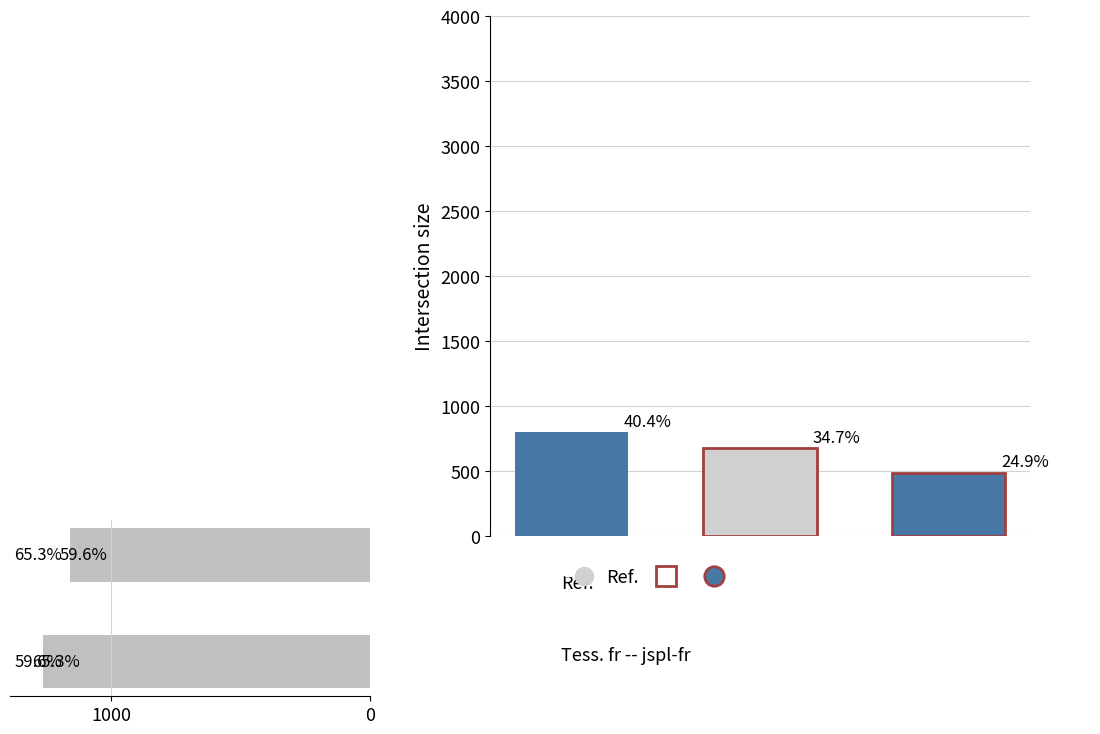

True or false: the data shows 2025 at 0.

False